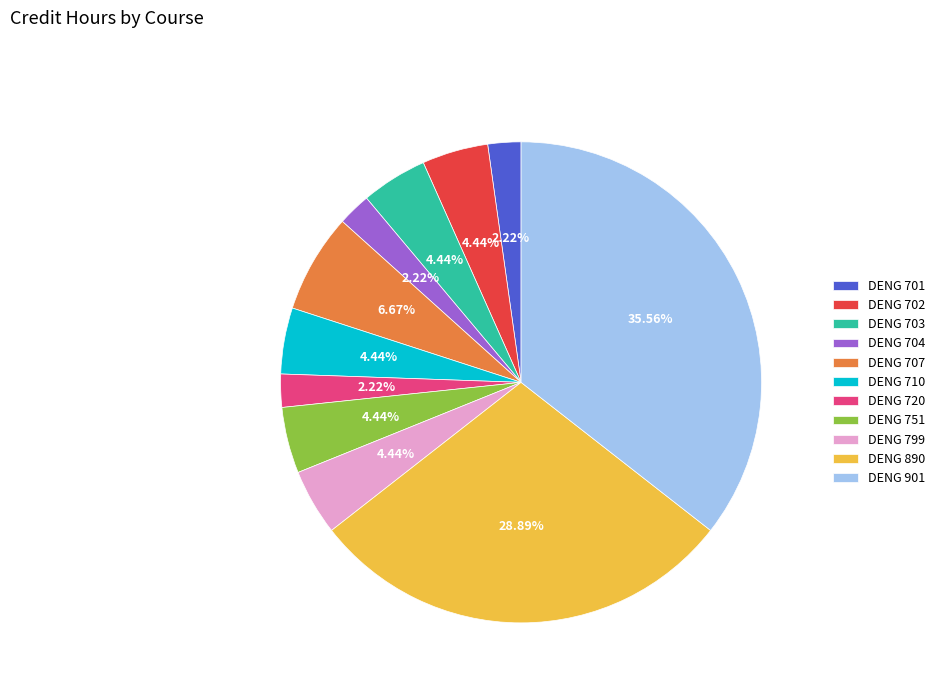

How many segments does this pie chart have?

11